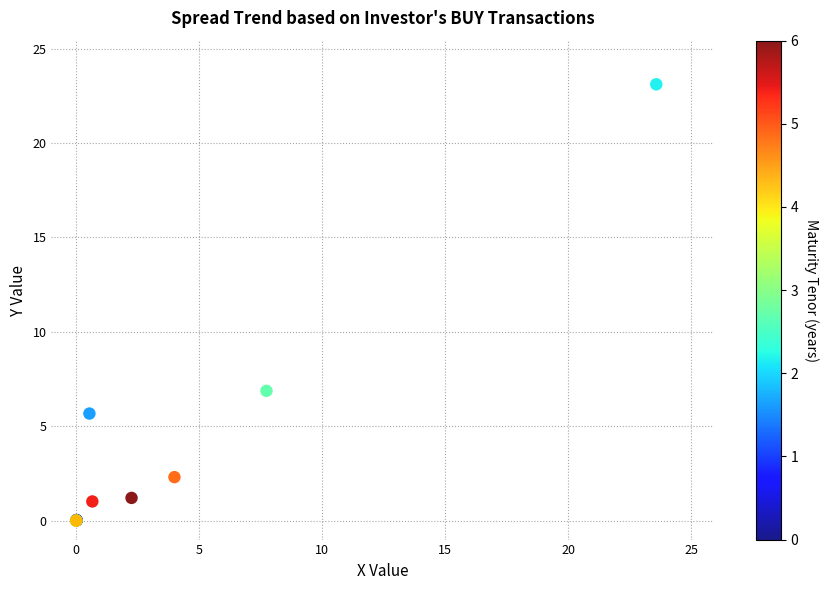

What Y value in the scatter plot is closest to 11?

6.9